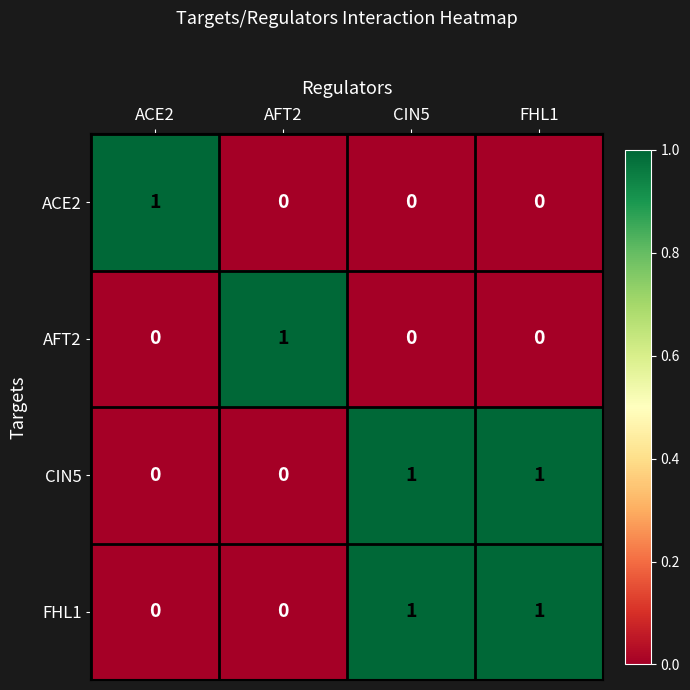

What is the difference between the highest and lowest values at CIN5?

1